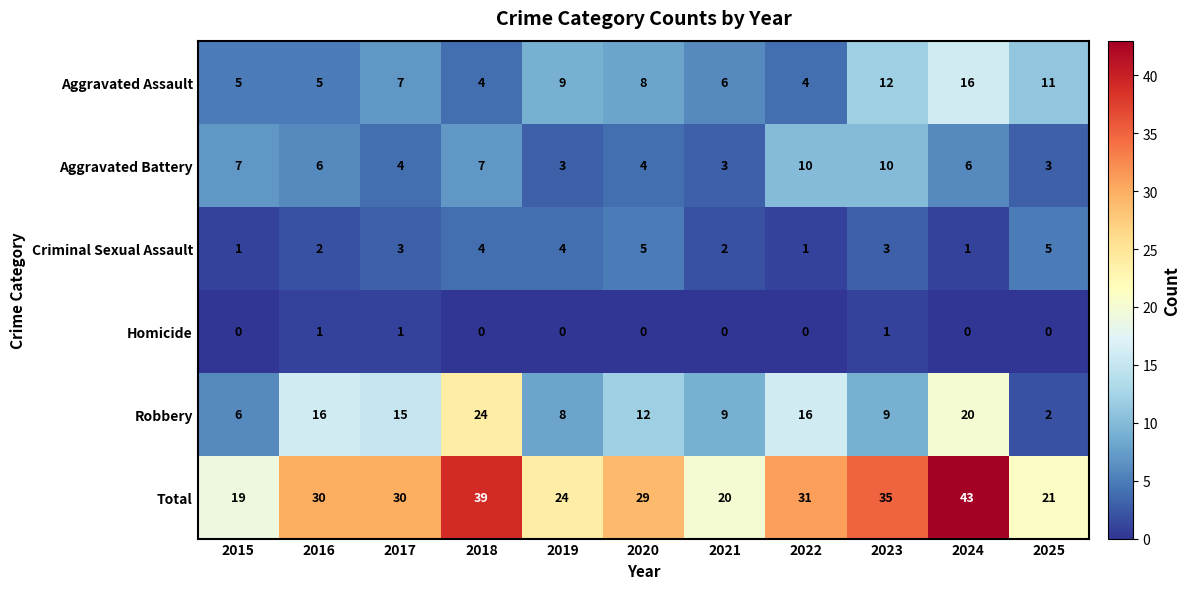

The Criminal Sexual Assault series shows 1 at 2023. True or false?

False